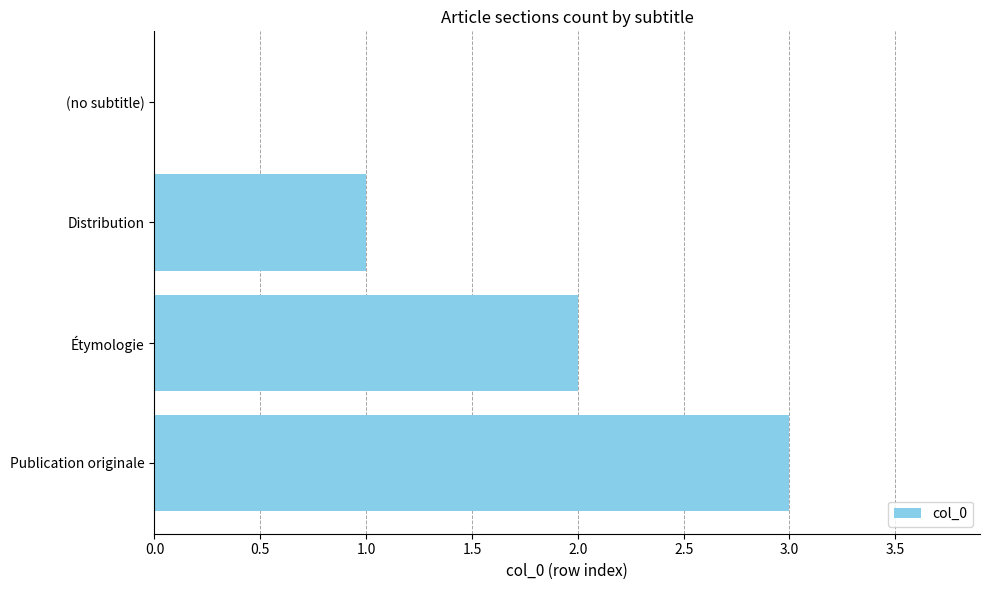

What is the greatest value displayed?

3